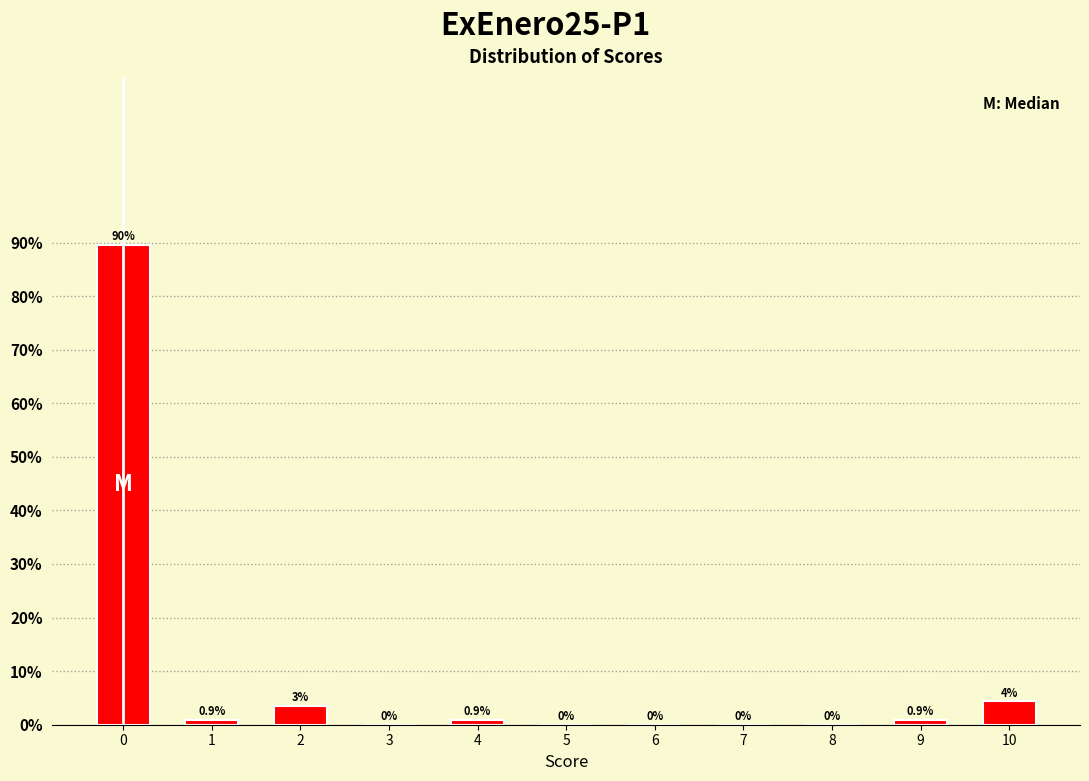

What is the maximum value shown in the chart?

89.6